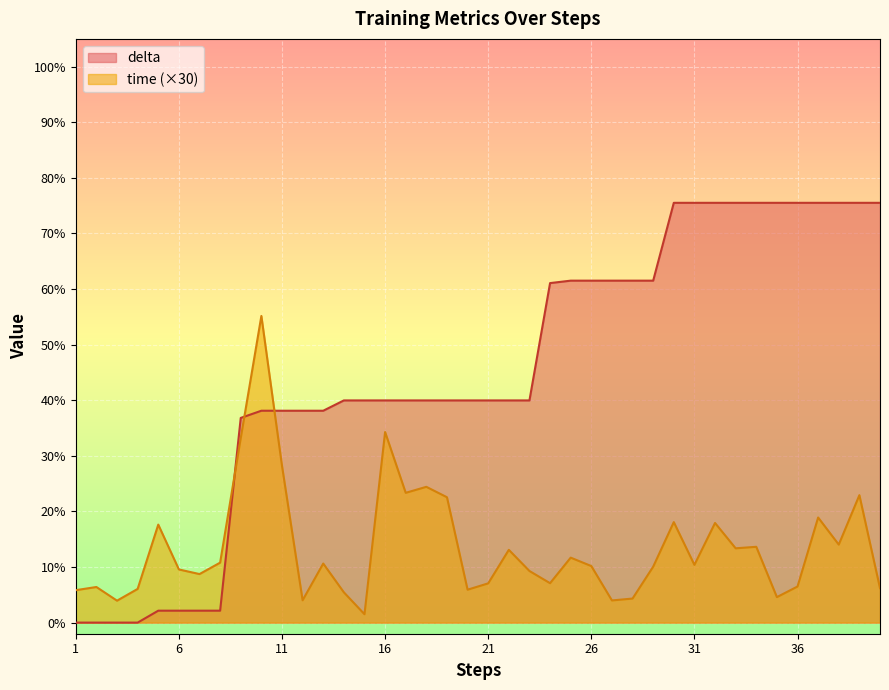

At 24, list the series in order from largest to smallest.

delta, time